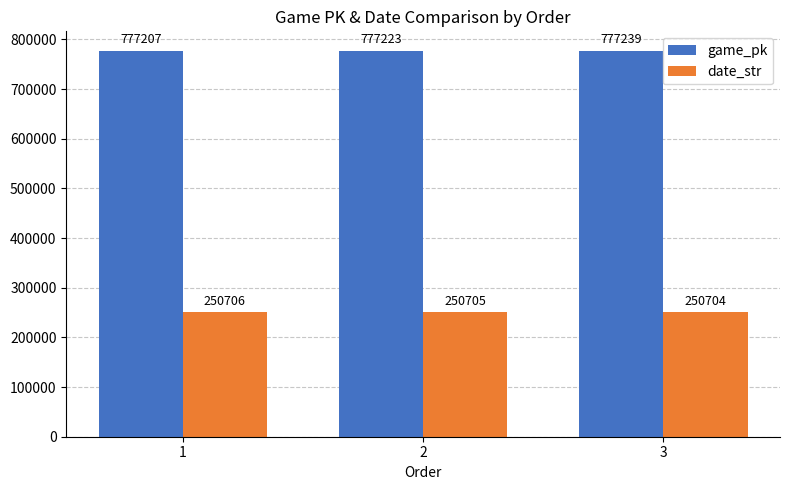

Does the chart contain stacked bars?

No